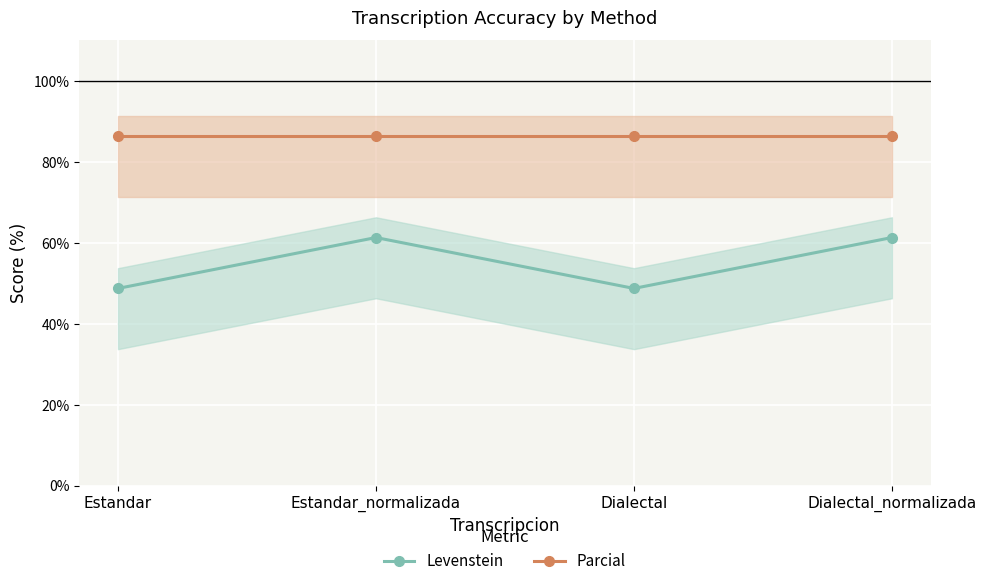

What is the average value of the Parcial series?

86.4